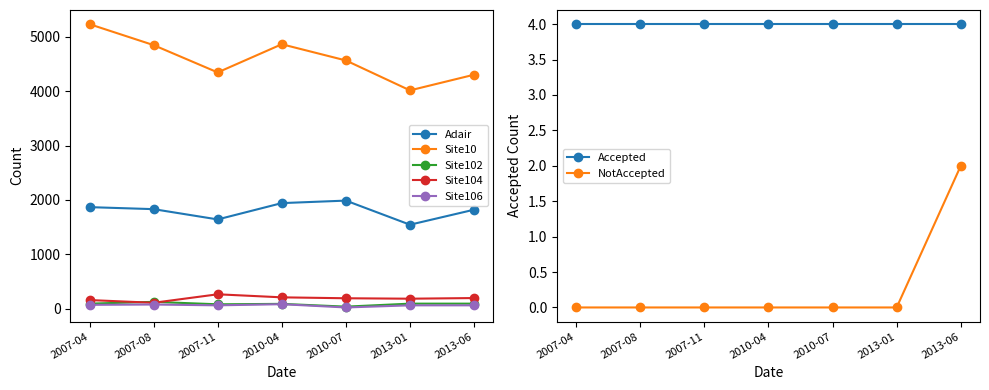

What is the value of the Adair point at the 3rd from the left?

1642